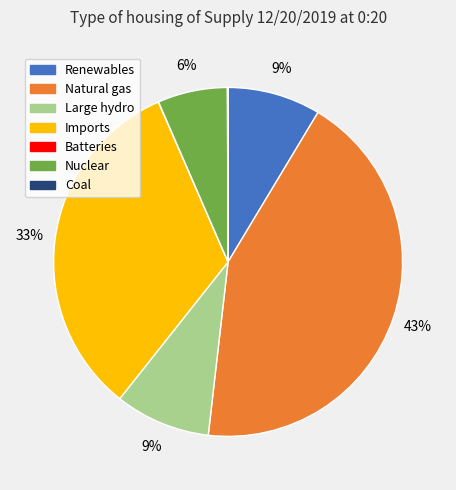

Is there a majority slice in this chart?

No